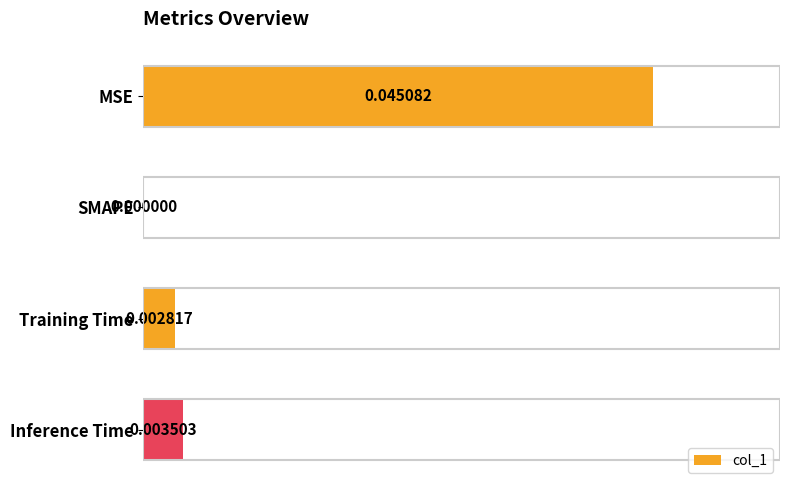

At which label is the value closest to 0?

SMAPE